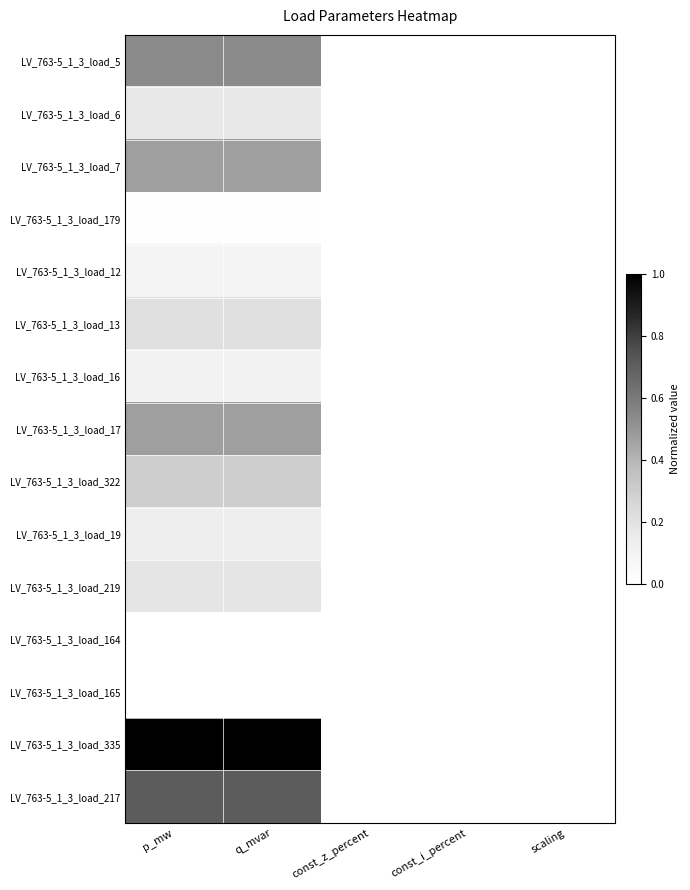

Reading left to right, what are all the values shown in this chart?

LV_763-5_1_3_load_5: p_mw=0.5	q_mvar=0.5	const_z_percent=0.0	const_i_percent=0.0	scaling=0.0
LV_763-5_1_3_load_6: p_mw=0.2	q_mvar=0.2	const_z_percent=0.0	const_i_percent=0.0	scaling=0.0
LV_763-5_1_3_load_7: p_mw=0.5	q_mvar=0.5	const_z_percent=0.0	const_i_percent=0.0	scaling=0.0
LV_763-5_1_3_load_179: p_mw=0.0	q_mvar=0.0	const_z_percent=0.0	const_i_percent=0.0	scaling=0.0
LV_763-5_1_3_load_12: p_mw=0.1	q_mvar=0.1	const_z_percent=0.0	const_i_percent=0.0	scaling=0.0
LV_763-5_1_3_load_13: p_mw=0.2	q_mvar=0.2	const_z_percent=0.0	const_i_percent=0.0	scaling=0.0
LV_763-5_1_3_load_16: p_mw=0.1	q_mvar=0.1	const_z_percent=0.0	const_i_percent=0.0	scaling=0.0
LV_763-5_1_3_load_17: p_mw=0.5	q_mvar=0.5	const_z_percent=0.0	const_i_percent=0.0	scaling=0.0
LV_763-5_1_3_load_322: p_mw=0.3	q_mvar=0.3	const_z_percent=0.0	const_i_percent=0.0	scaling=0.0
LV_763-5_1_3_load_19: p_mw=0.1	q_mvar=0.1	const_z_percent=0.0	const_i_percent=0.0	scaling=0.0
LV_763-5_1_3_load_219: p_mw=0.2	q_mvar=0.2	const_z_percent=0.0	const_i_percent=0.0	scaling=0.0
LV_763-5_1_3_load_164: p_mw=0.0	q_mvar=0.0	const_z_percent=0.0	const_i_percent=0.0	scaling=0.0
LV_763-5_1_3_load_165: p_mw=0.0	q_mvar=0.0	const_z_percent=0.0	const_i_percent=0.0	scaling=0.0
LV_763-5_1_3_load_335: p_mw=1.0	q_mvar=1.0	const_z_percent=0.0	const_i_percent=0.0	scaling=0.0
LV_763-5_1_3_load_217: p_mw=0.7	q_mvar=0.7	const_z_percent=0.0	const_i_percent=0.0	scaling=0.0